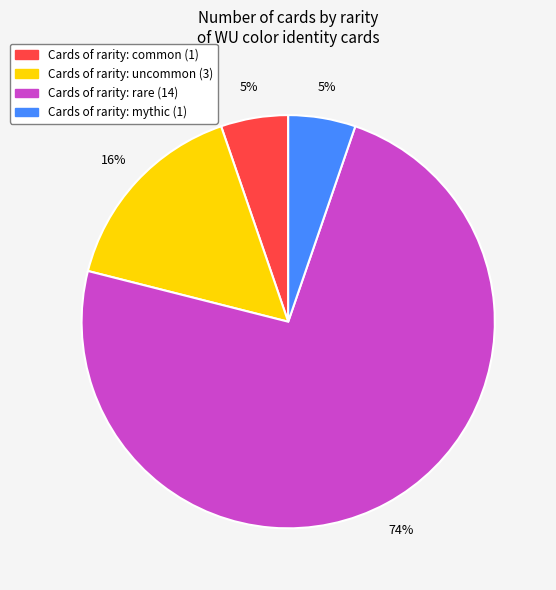

Is there any slice that represents more than half of the pie?

Yes